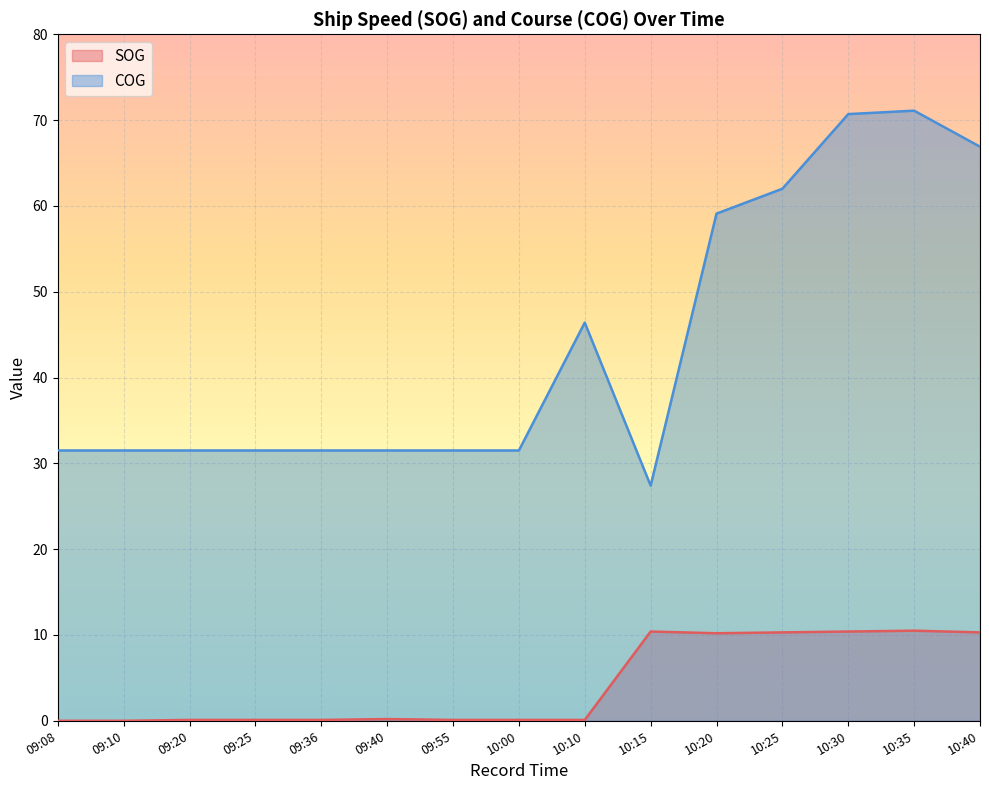

In COG, how many points are higher than both neighbors (excluding endpoints)?

2